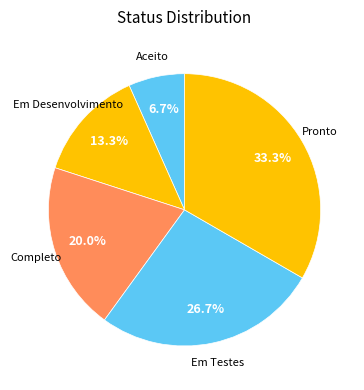

To the nearest percent, what is the average slice percentage?

20%